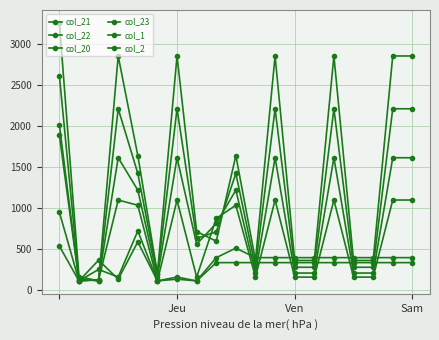

How many data points in col_1 are above 394?

13